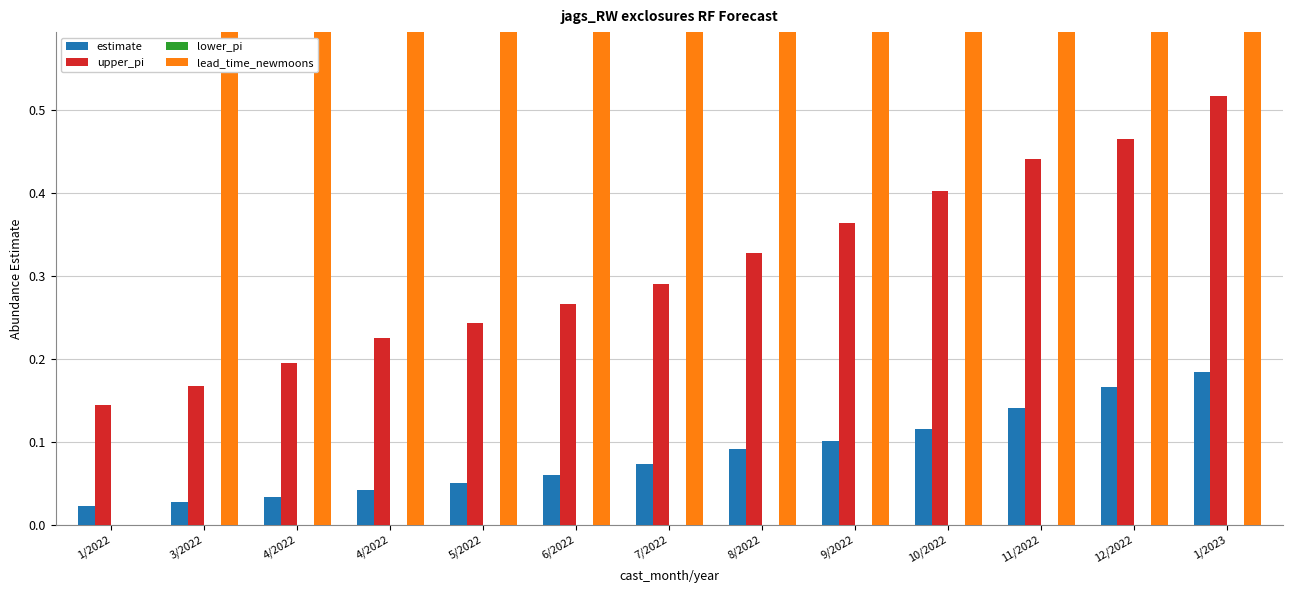

Reading left to right, what are all the values shown in this chart?

estimate: 0.0	0.0	0.0	0.0	0.1	0.1	0.1	0.1	0.1	0.1	0.1	0.2	0.2
upper_pi: 0.1	0.2	0.2	0.2	0.2	0.3	0.3	0.3	0.4	0.4	0.4	0.5	0.5
lower_pi: 0.0	0.0	0.0	0.0	0.0	0.0	0.0	0.0	0.0	0.0	0.0	0.0	0.0
lead_time_newmoons: 0.0	1.0	2.0	3.0	4.0	5.0	6.0	7.0	8.0	9.0	10.0	11.0	12.0